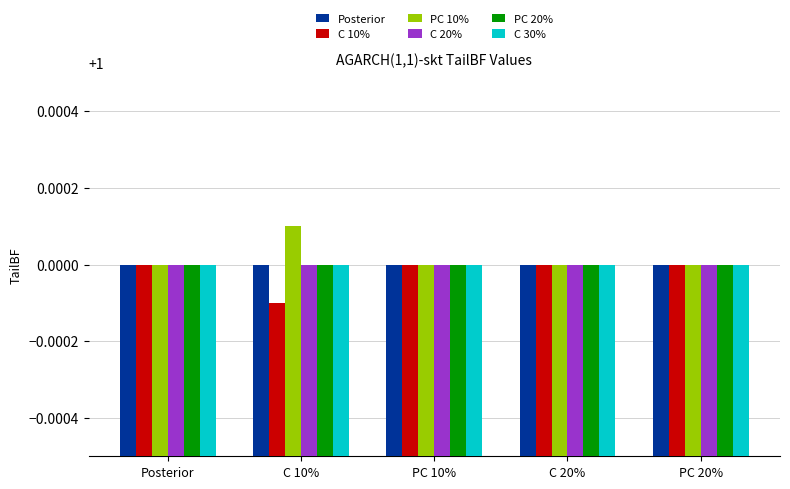

Which series has the largest total across all categories?

PC 10%